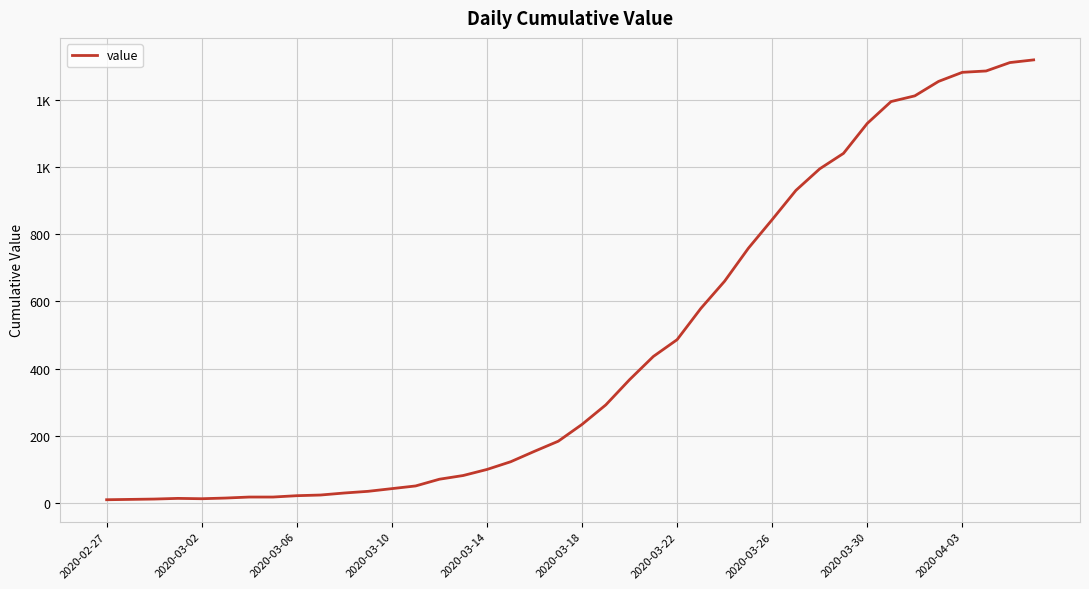

Does the chart display data point markers on the line(s)?

No